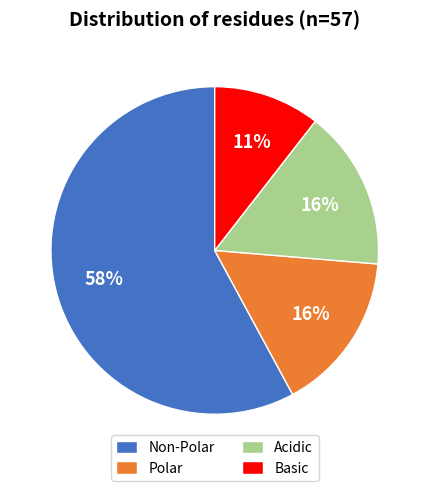

Combined, do Polar and Basic account for over 50%?

No